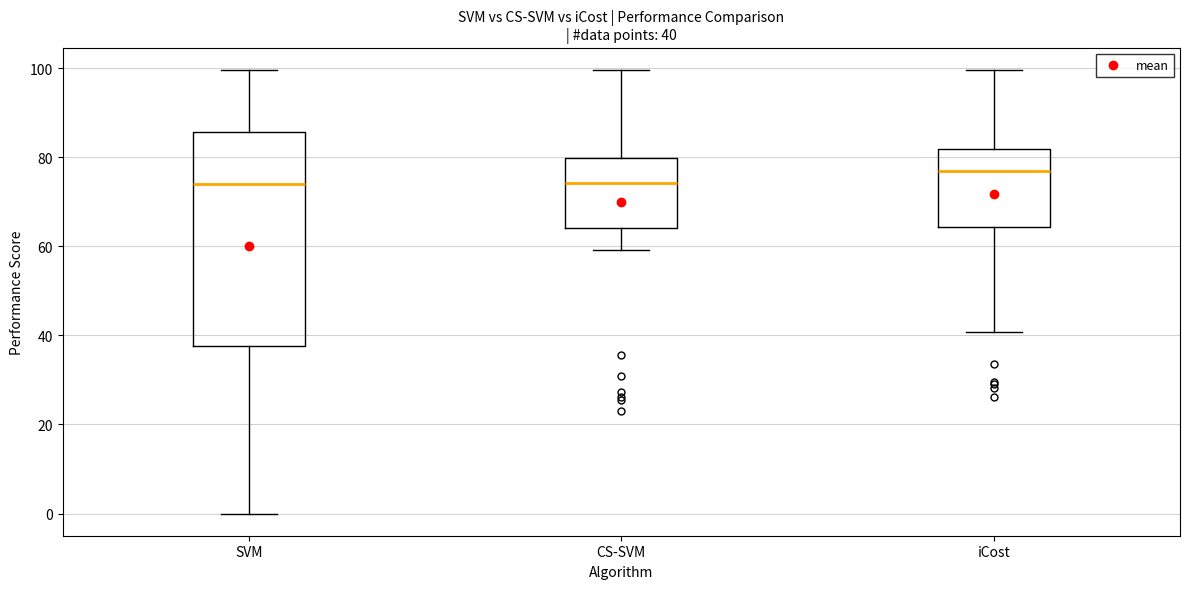

Which box has the highest median line?

iCost